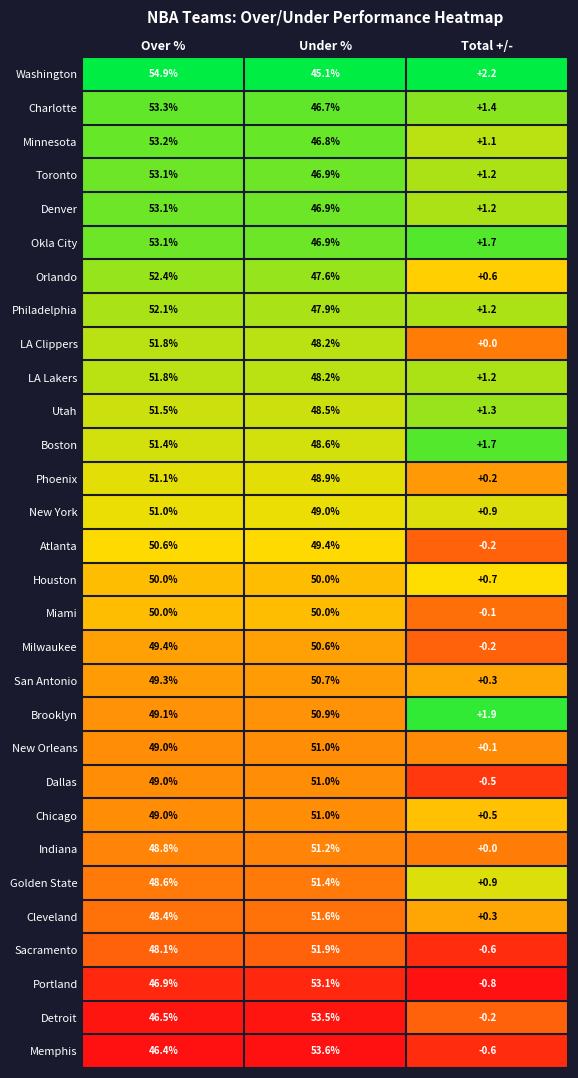

How many distinct data groups are displayed?

30